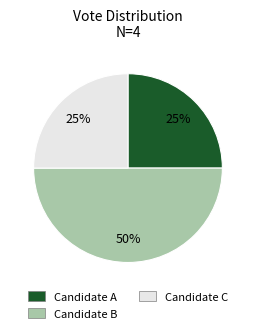

Is Candidate A the majority of the pie?

No